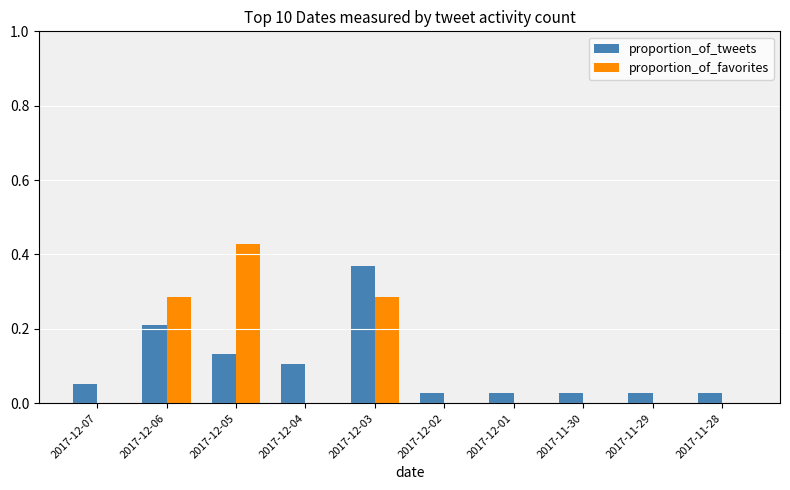

Is the value of proportion_of_tweets at 2017-11-29 greater than the value of proportion_of_favorites at 2017-12-07?

Yes